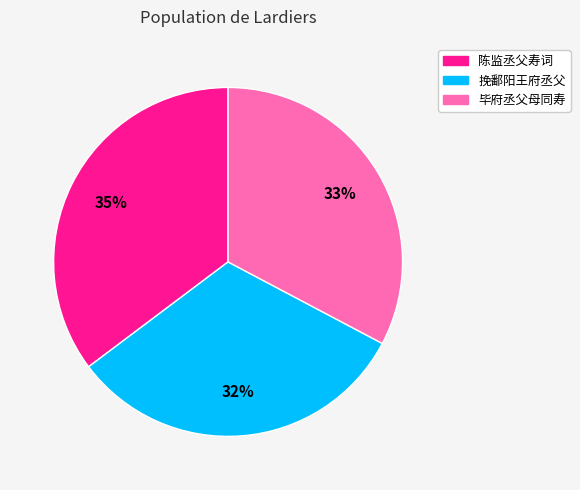

How many segments does this pie chart have?

3